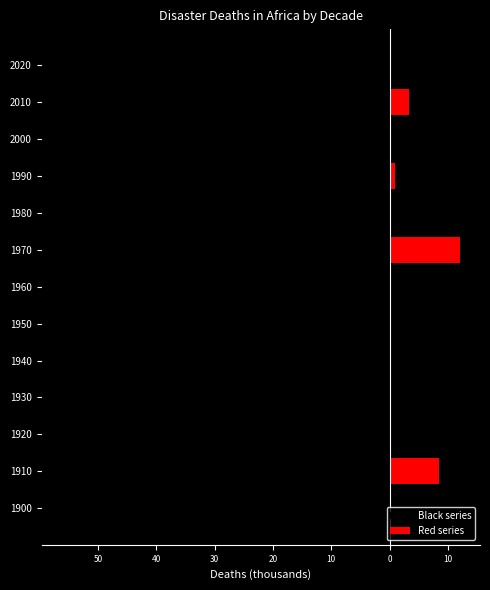

How many categories are shown in the chart?

13